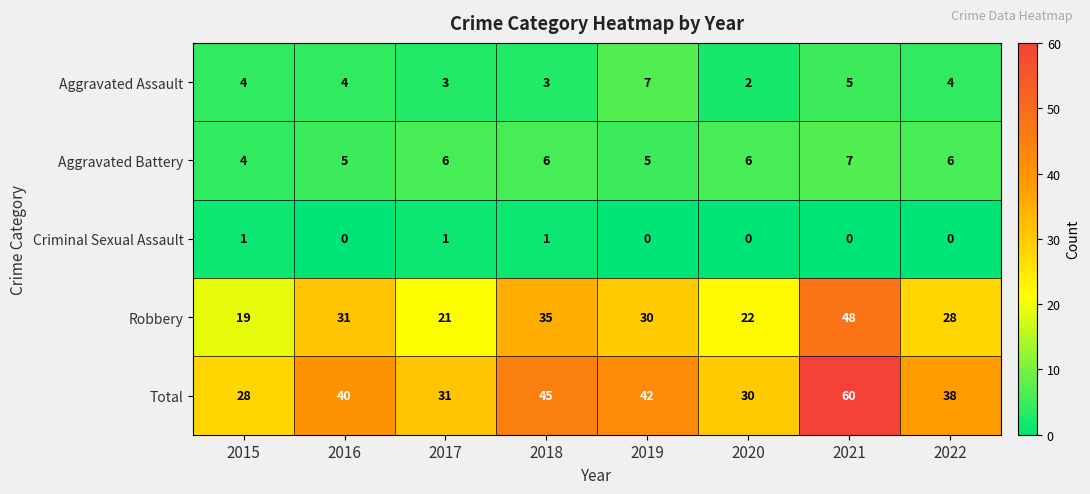

Is the value of Total at 2015 greater than the value of Criminal Sexual Assault at 2015?

Yes